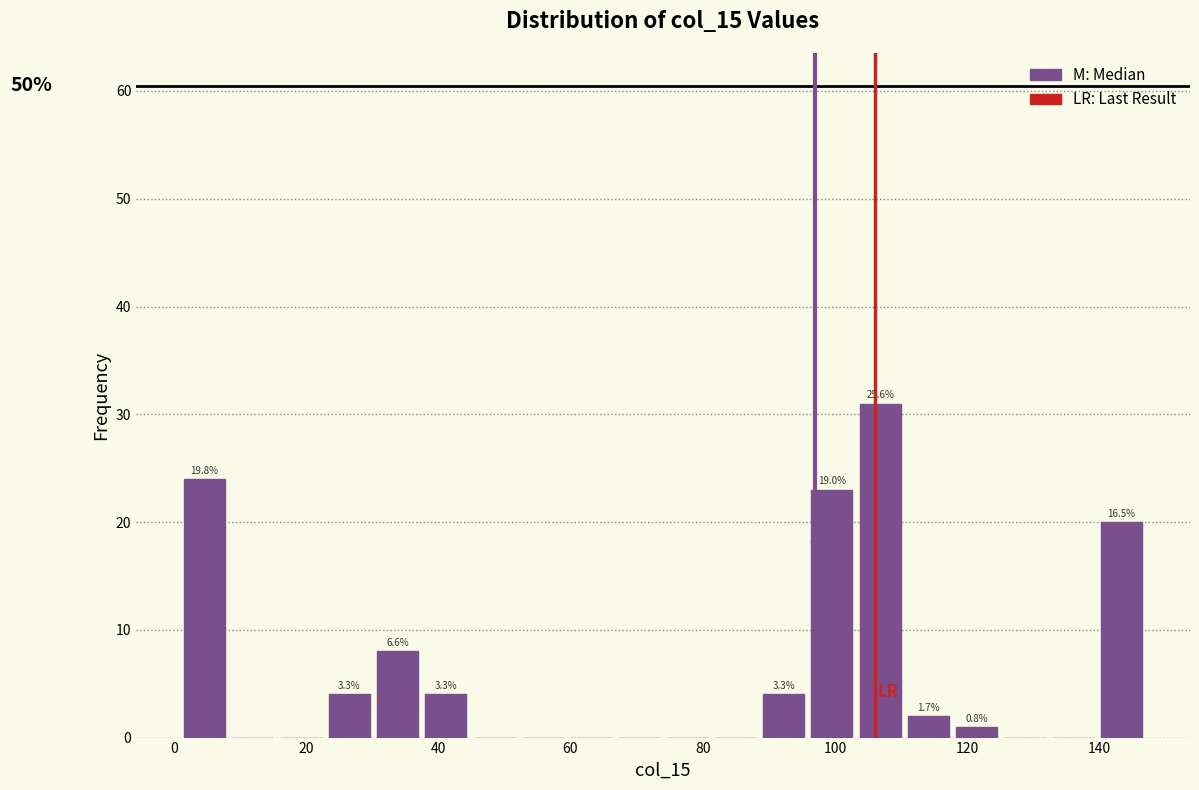

Read against the x-axis, roughly where is the centre of the tallest bar?

106